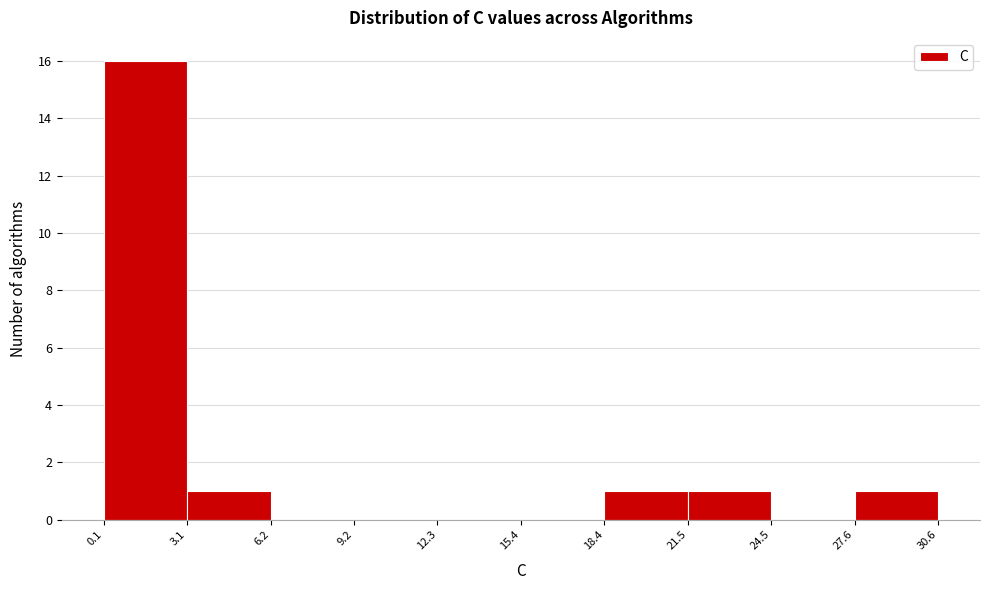

What is the height of the bar covering 27.6 to 30.6 on the x-axis? The values are not printed on the chart, so give them approximately, as read against the axis.

1